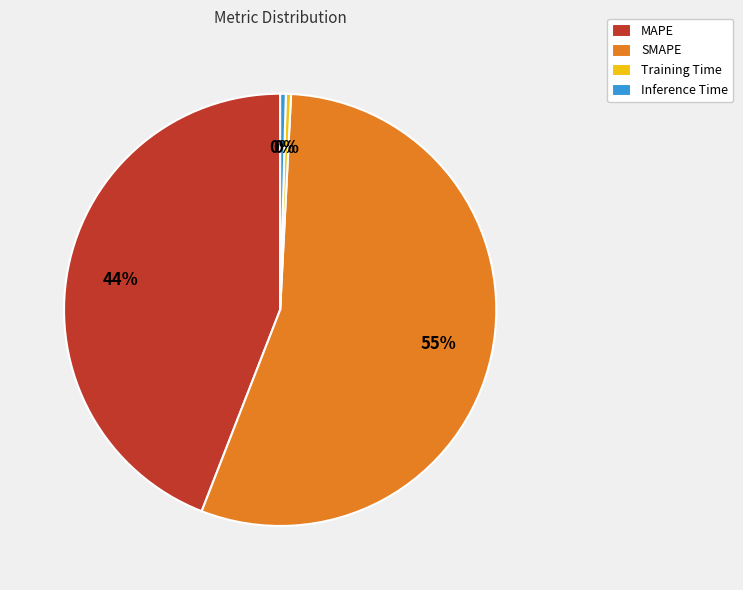

Which has a higher value, SMAPE or Training Time?

SMAPE